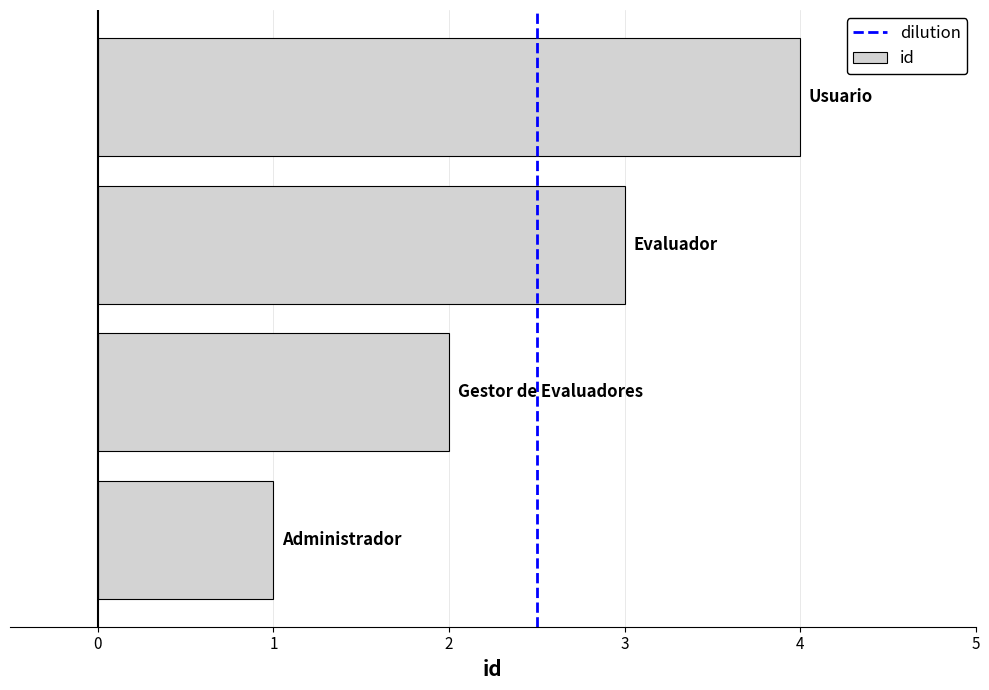

What is the greatest value displayed?

4